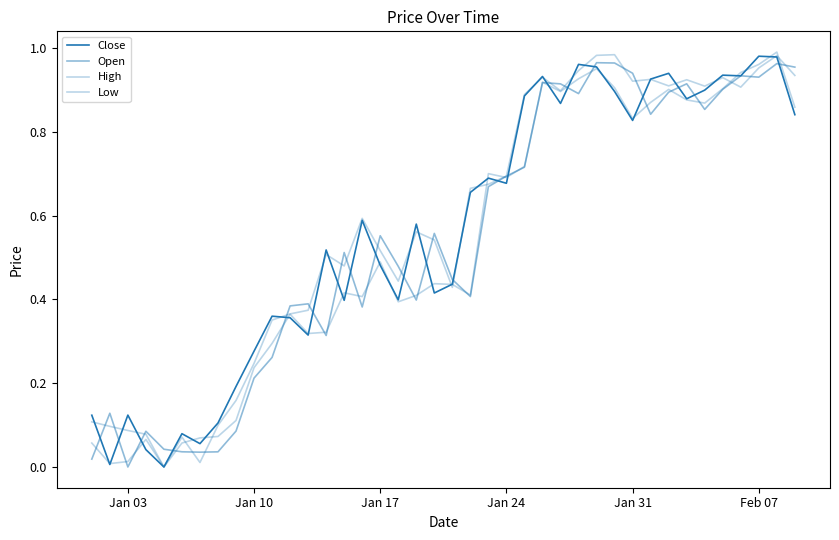

What is the value of the Low point at the 27th from the left?

0.9